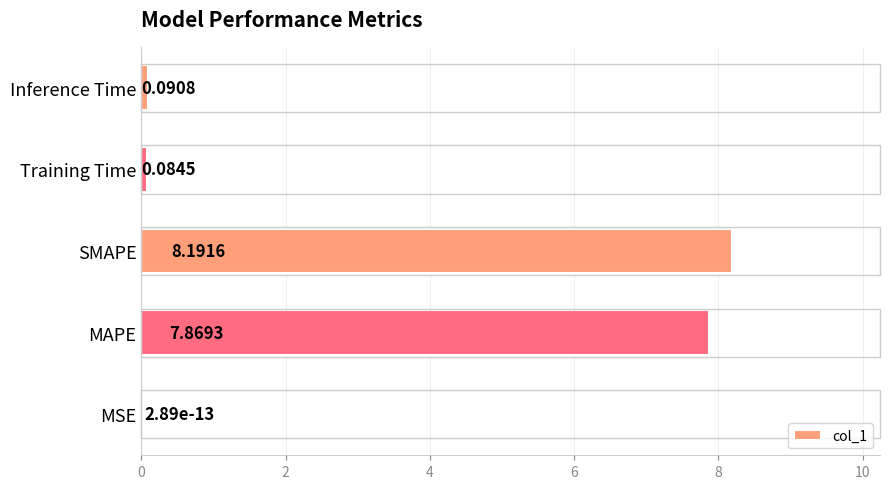

What is the sum of all values?

16.2